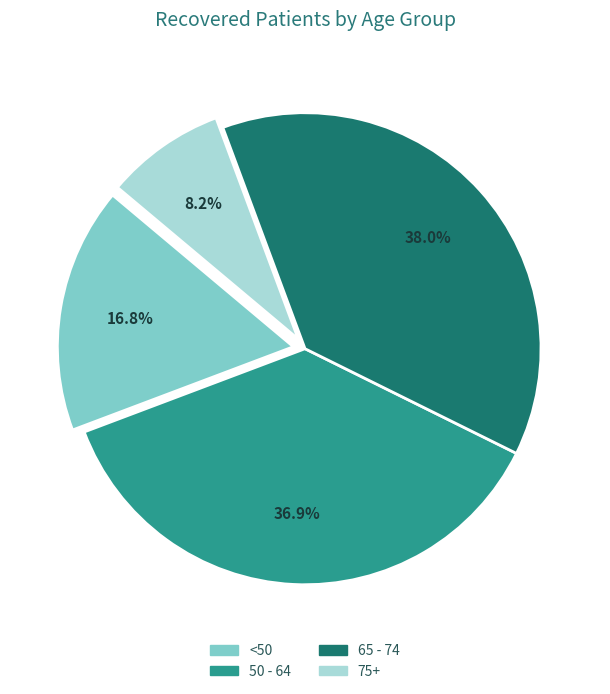

Between <50 and 75+, which is larger?

<50